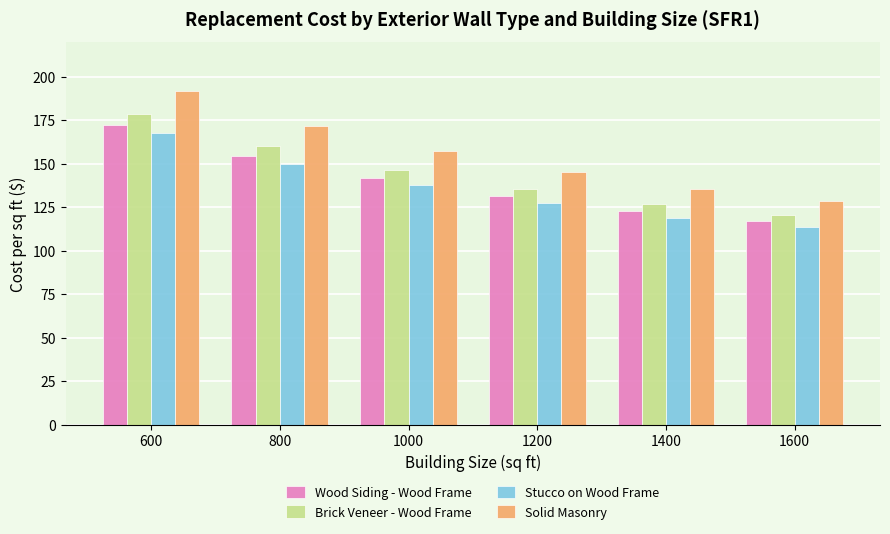

How many series are shown in this chart?

4